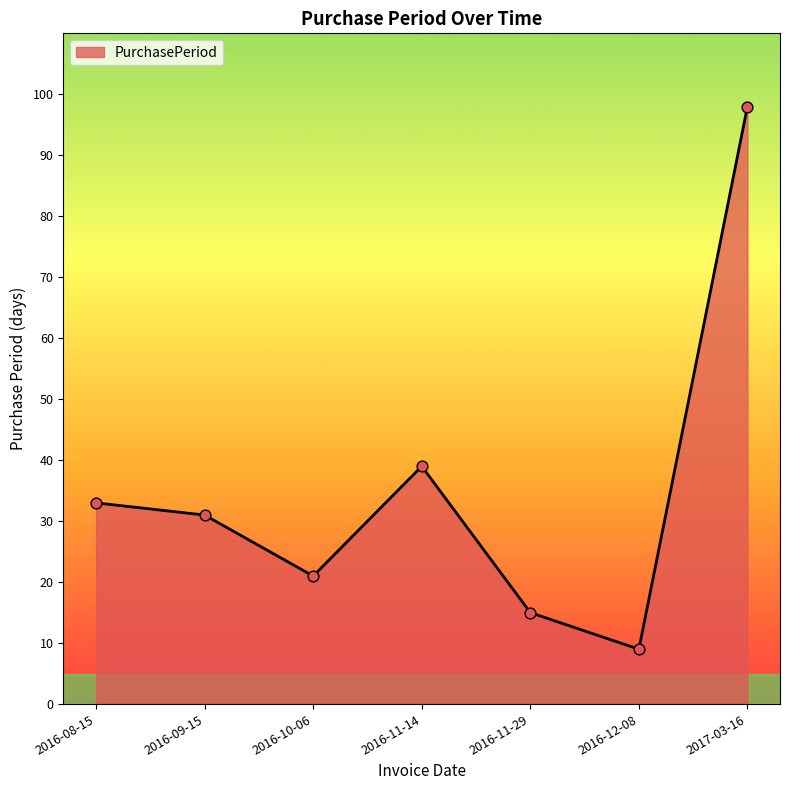

What is the change in value from 2016-10-06 to 2017-03-16?

+77